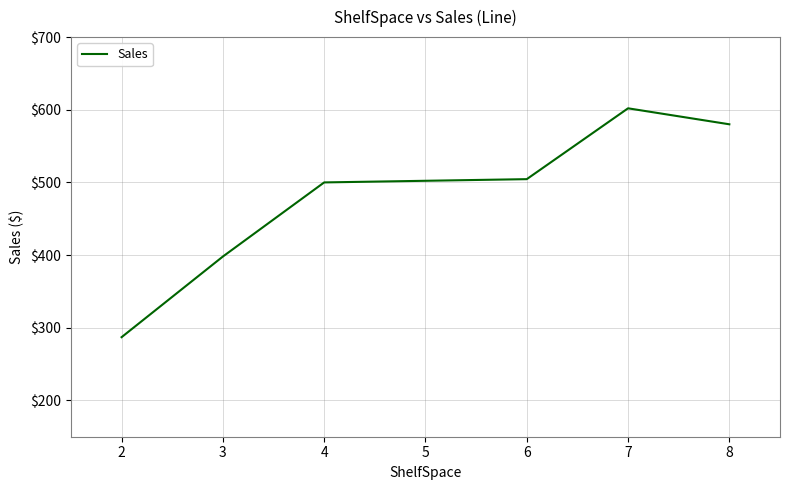

What is the difference between the second highest and minimum values?

293.0